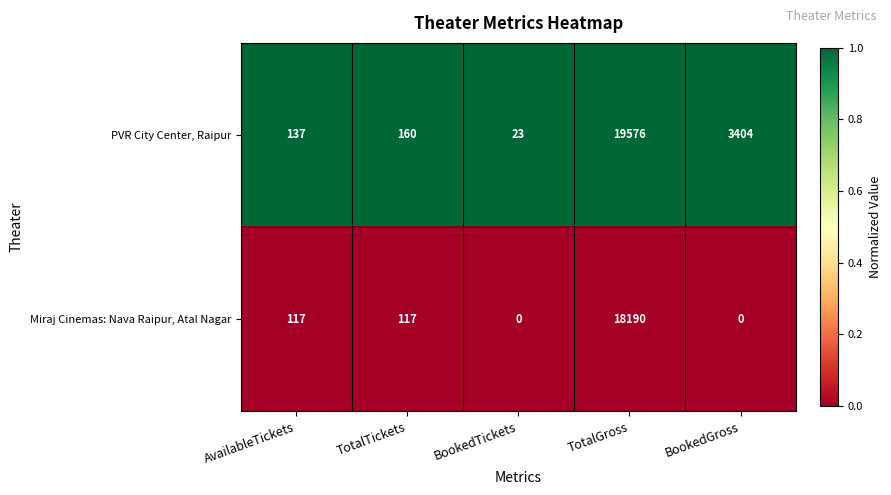

What is the difference between the highest and lowest values at TotalGross?

1386